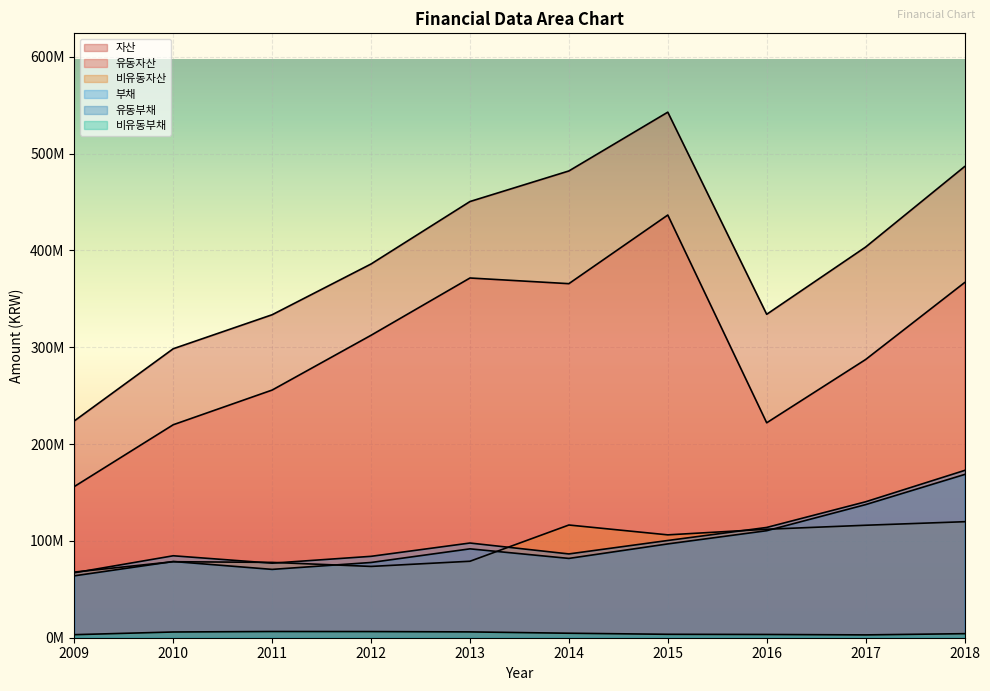

List the series in order of their peak value, highest first.

자산, 유동자산, 부채, 유동부채, 비유동자산, 비유동부채